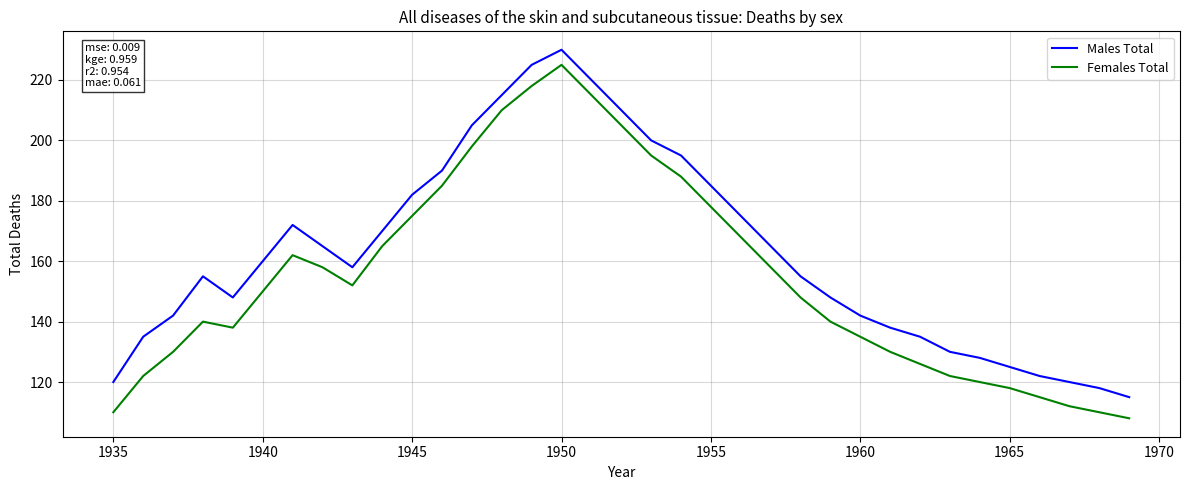

True or false: Females Total and Males Total cross at least once.

False